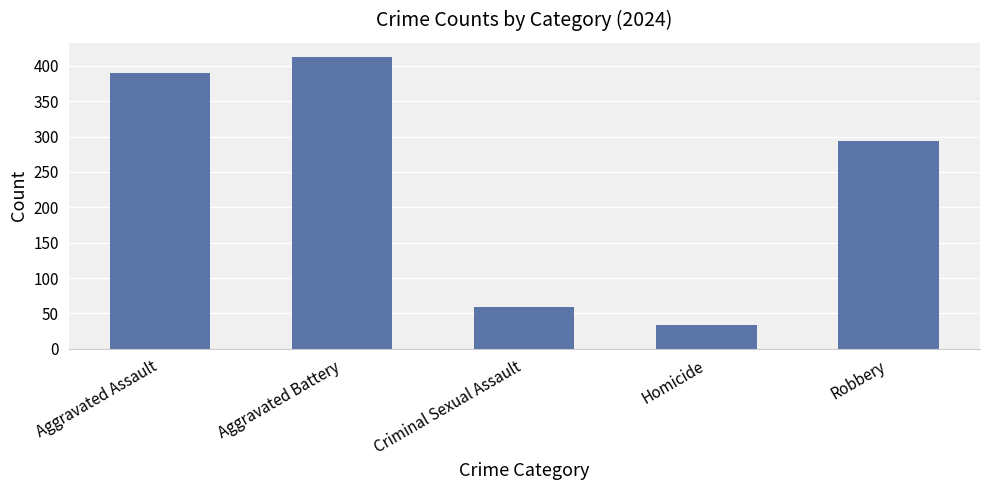

Rank the categories by value from highest to lowest.

Aggravated Battery, Aggravated Assault, Robbery, Criminal Sexual Assault, Homicide